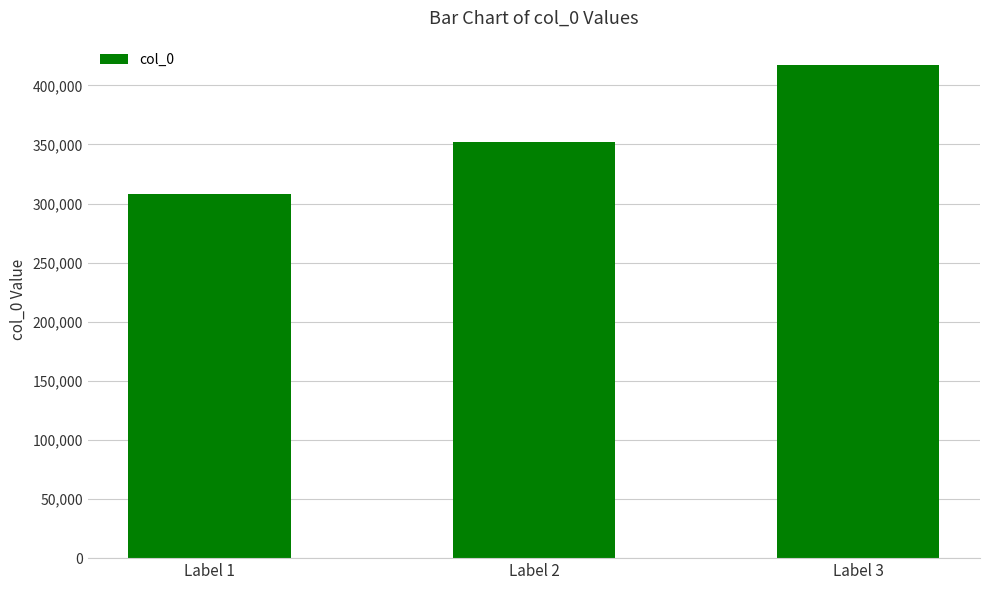

Rank the categories by value from highest to lowest.

Label 3, Label 2, Label 1